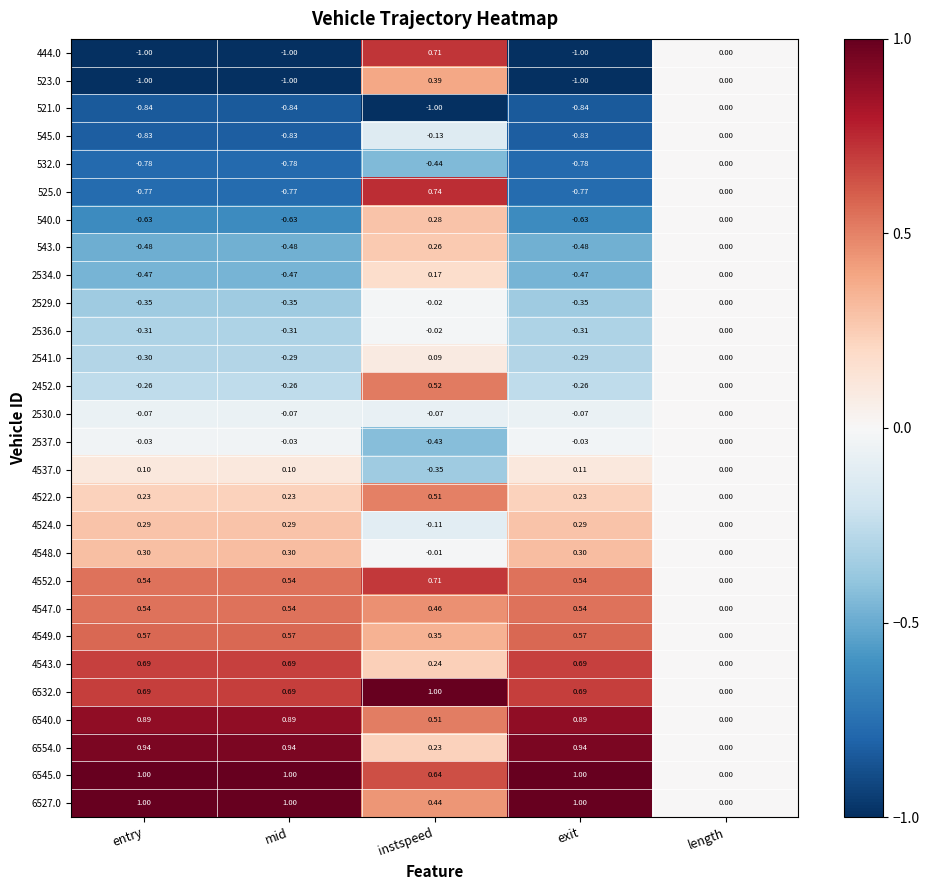

Where does the 2541.0 series first go above 0?

instspeed